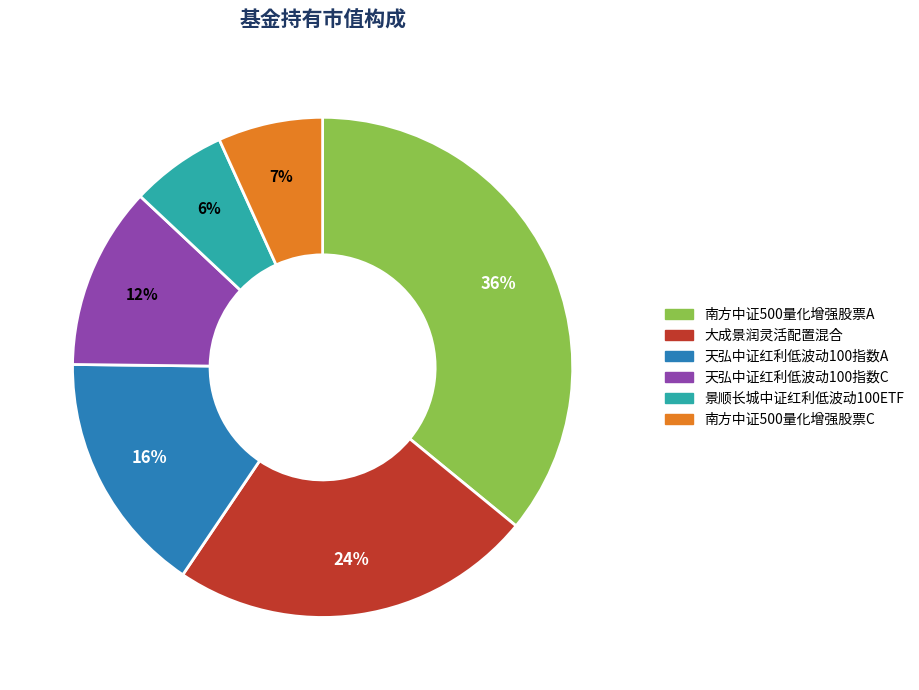

Does 景顺长城中证红利低波动100ETF account for over 50% of the chart?

No